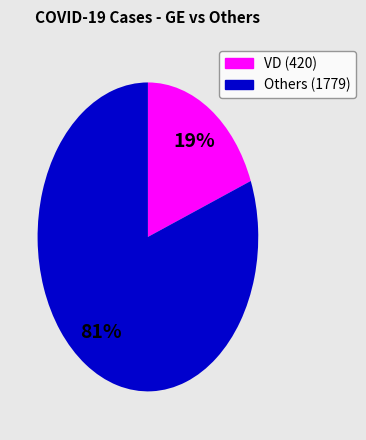

Count the number of slices in the pie.

2